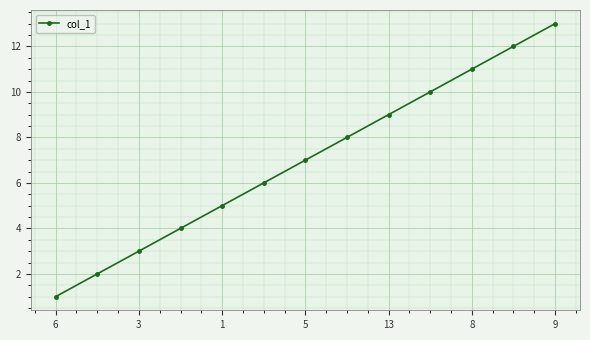

What is the difference between the maximum and second lowest values?

11